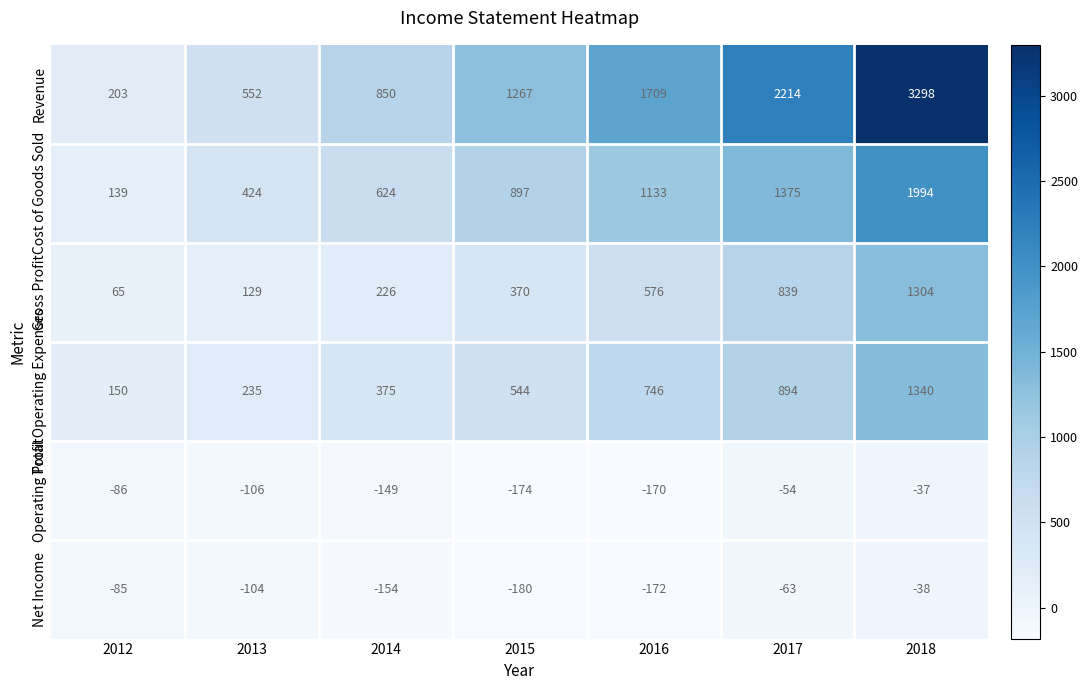

Which series has the widest spread of values?

Revenue